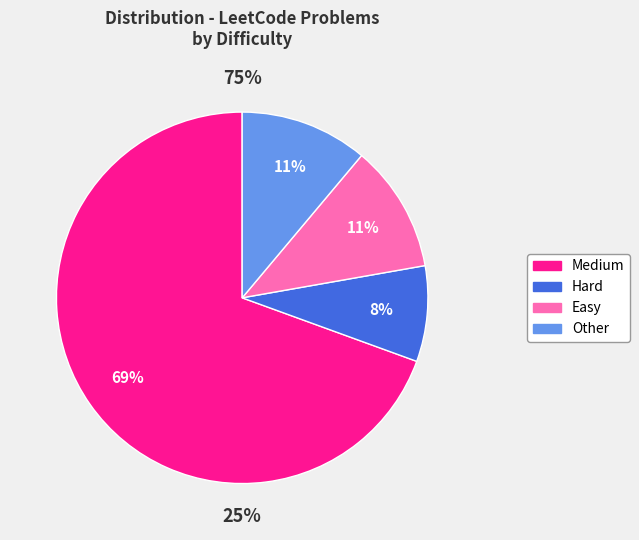

To the nearest percent, what percentage of the pie is Medium?

69%